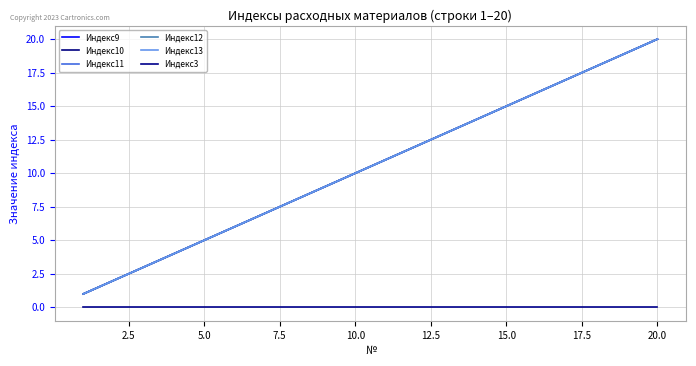

How many lines are shown in the chart?

6